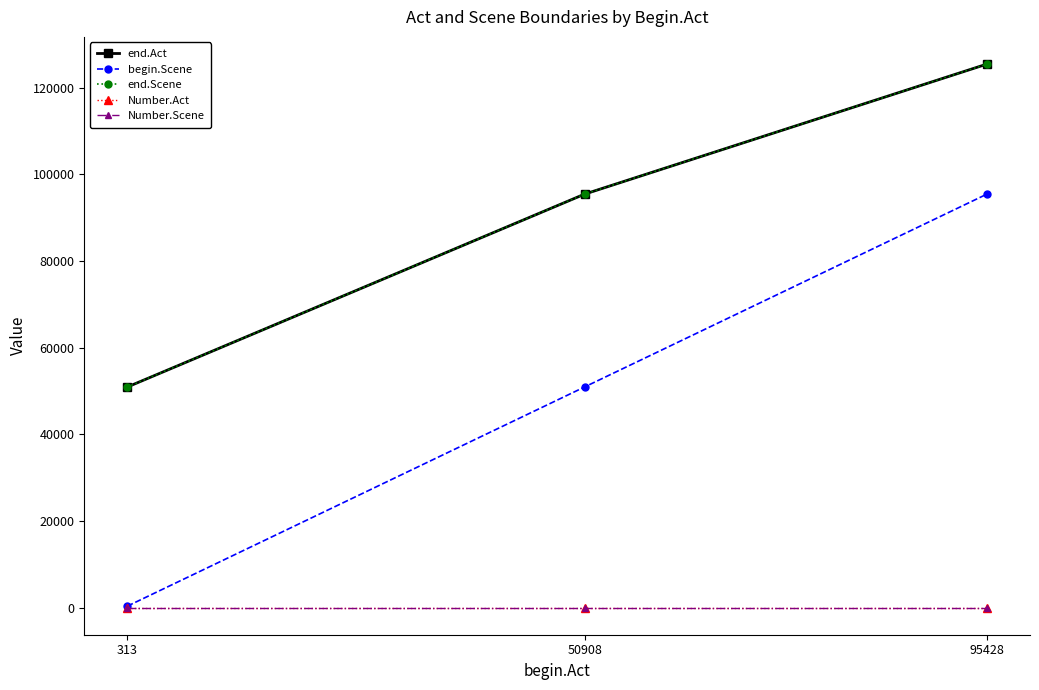

Does the chart have visible grid lines?

No